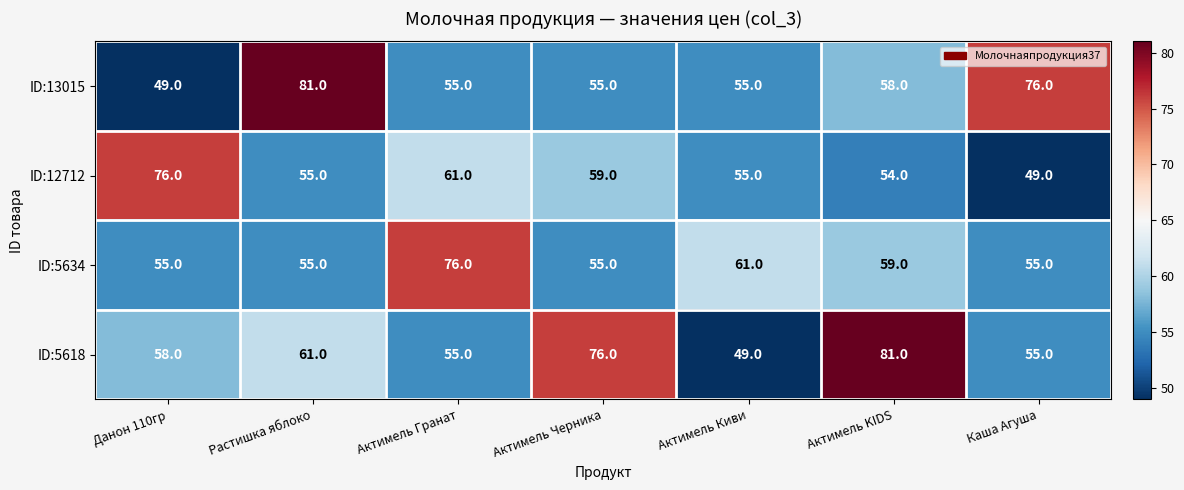

At how many categories does at least one series exceed 74?

6